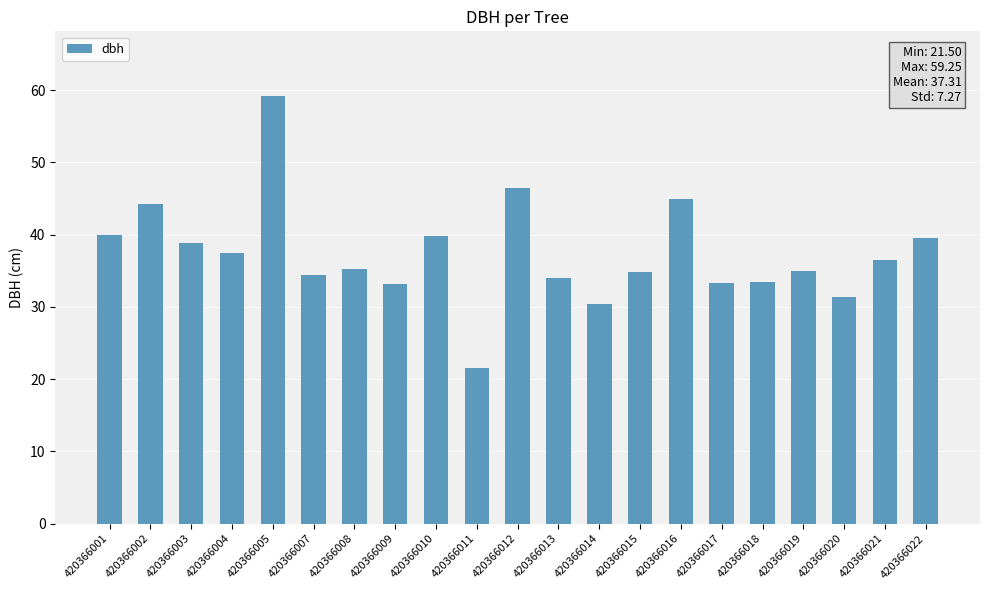

The chart shows a value of 19.1 at 420366008. True or false?

False